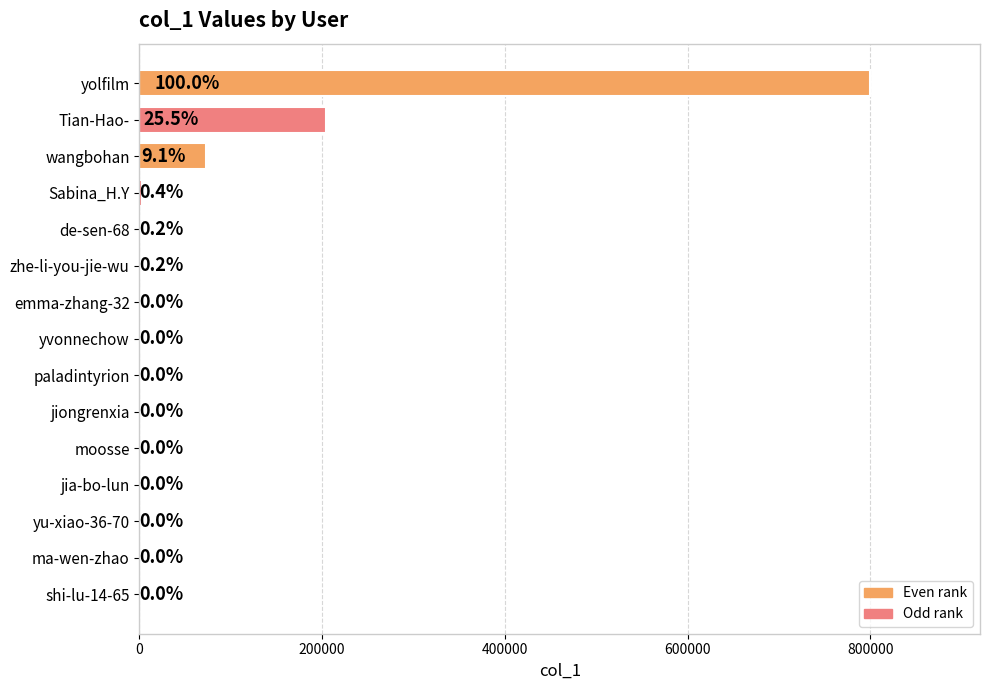

What is the average value?

72257